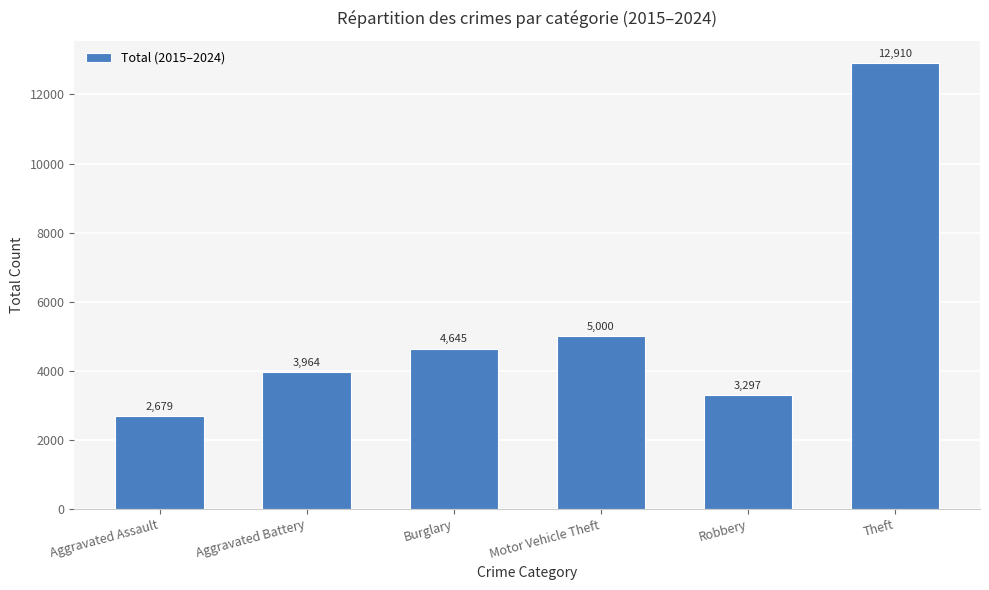

Which label corresponds to the smallest value in the chart?

Aggravated Assault